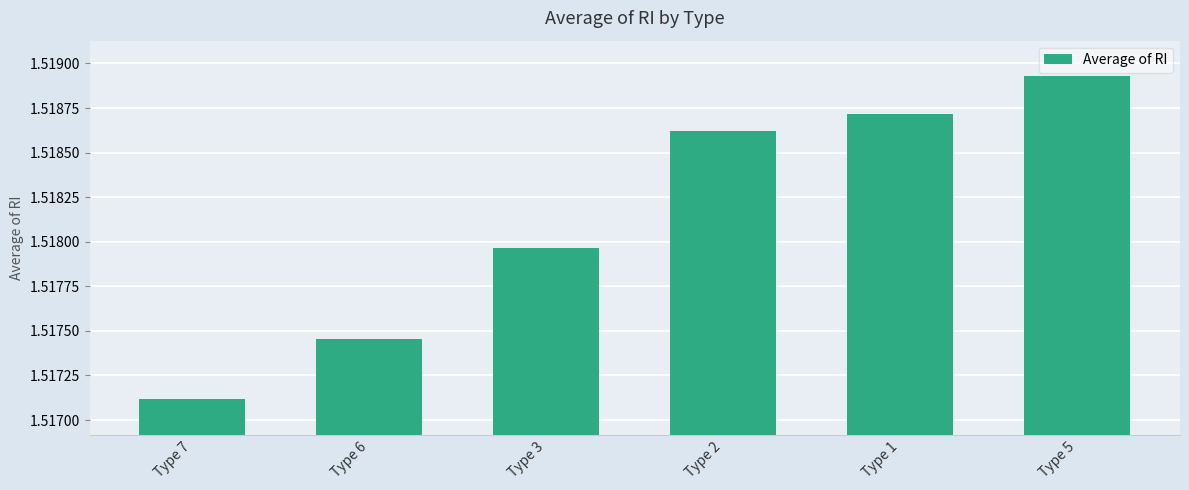

What is the sum of the values at Type 3 and Type 5?

3.0